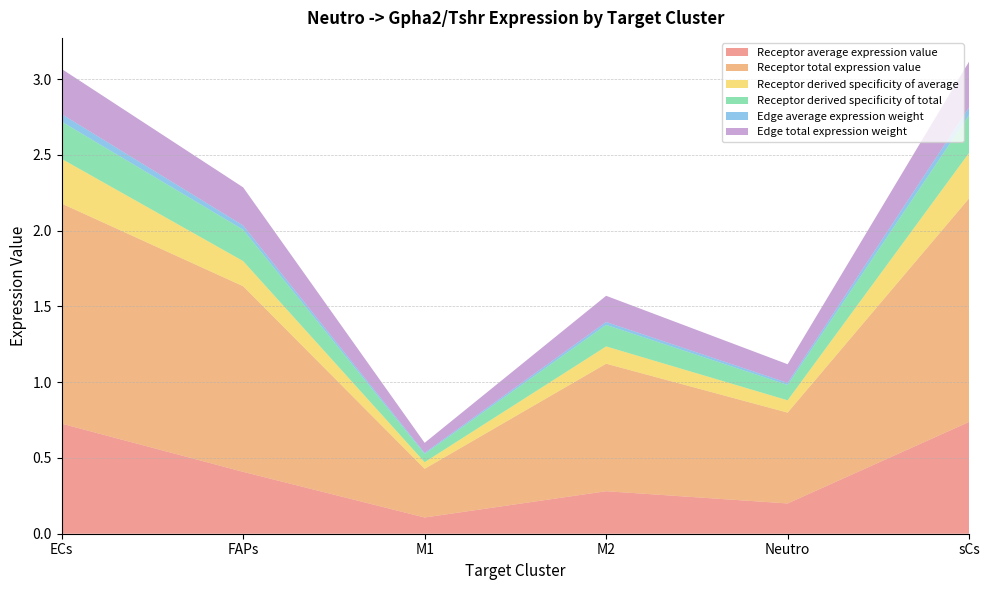

Reading right to left, list all the values displayed in this chart.

Receptor average expression value: 0.7	0.2	0.3	0.1	0.4	0.7
Receptor total expression value: 1.5	0.6	0.8	0.3	1.2	1.5
Receptor derived specificity of average: 0.3	0.1	0.1	0.0	0.2	0.3
Receptor derived specificity of total: 0.2	0.1	0.1	0.1	0.2	0.2
Edge average expression weight: 0.1	0.0	0.0	0.0	0.0	0.0
Edge total expression weight: 0.3	0.1	0.2	0.1	0.3	0.3